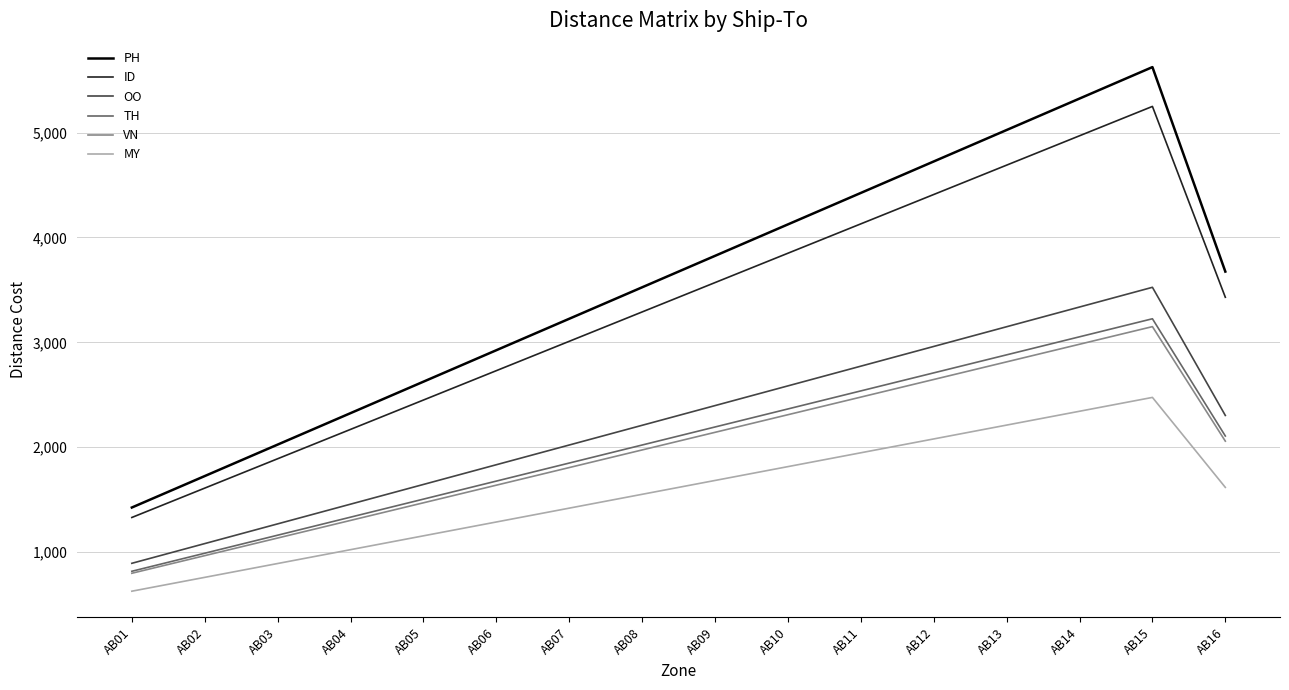

Is the value of OO at AB13 greater than the value of TH at AB12?

Yes